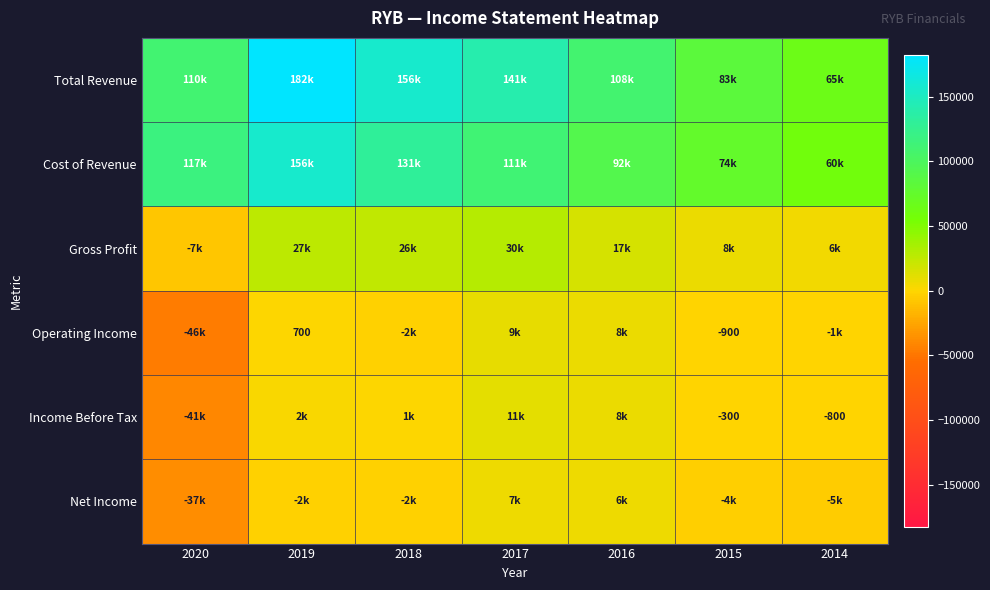

The Income Before Tax series shows -300 at 2015. True or false?

True